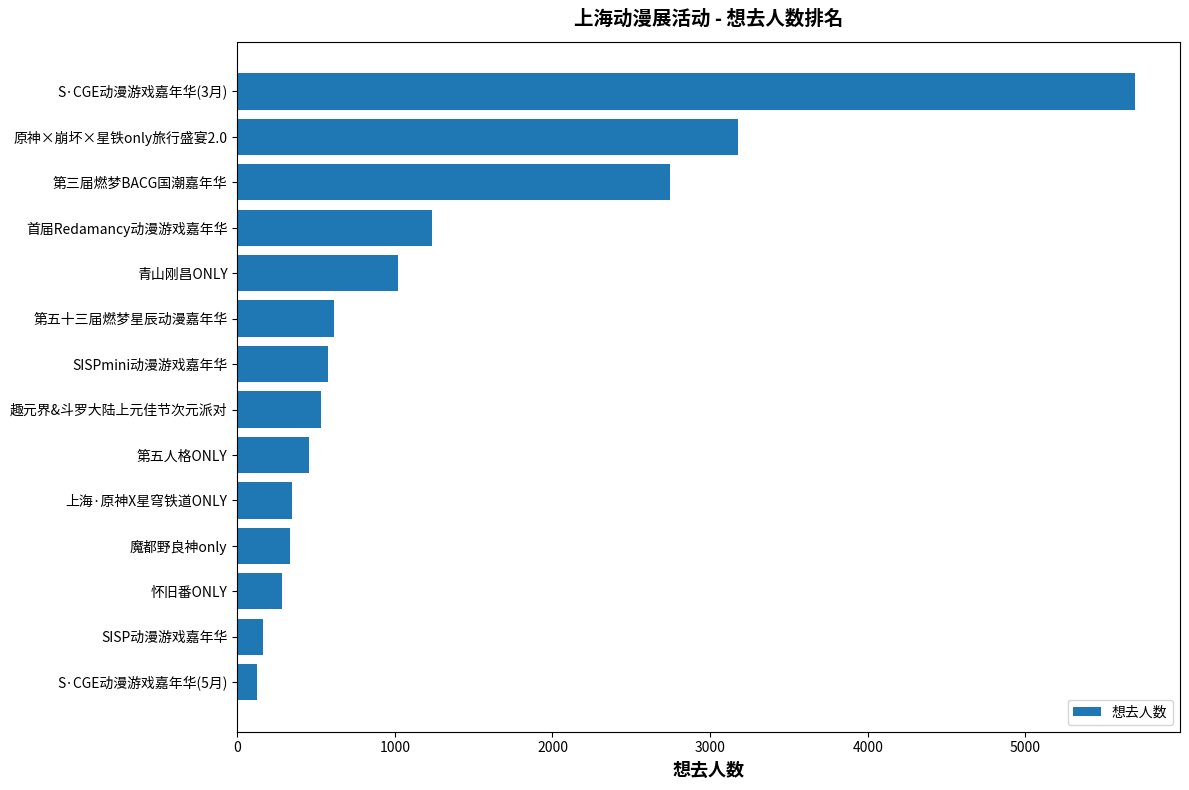

True or false: the data shows 531 at 趣元界&斗罗大陆上元佳节次元派对.

True